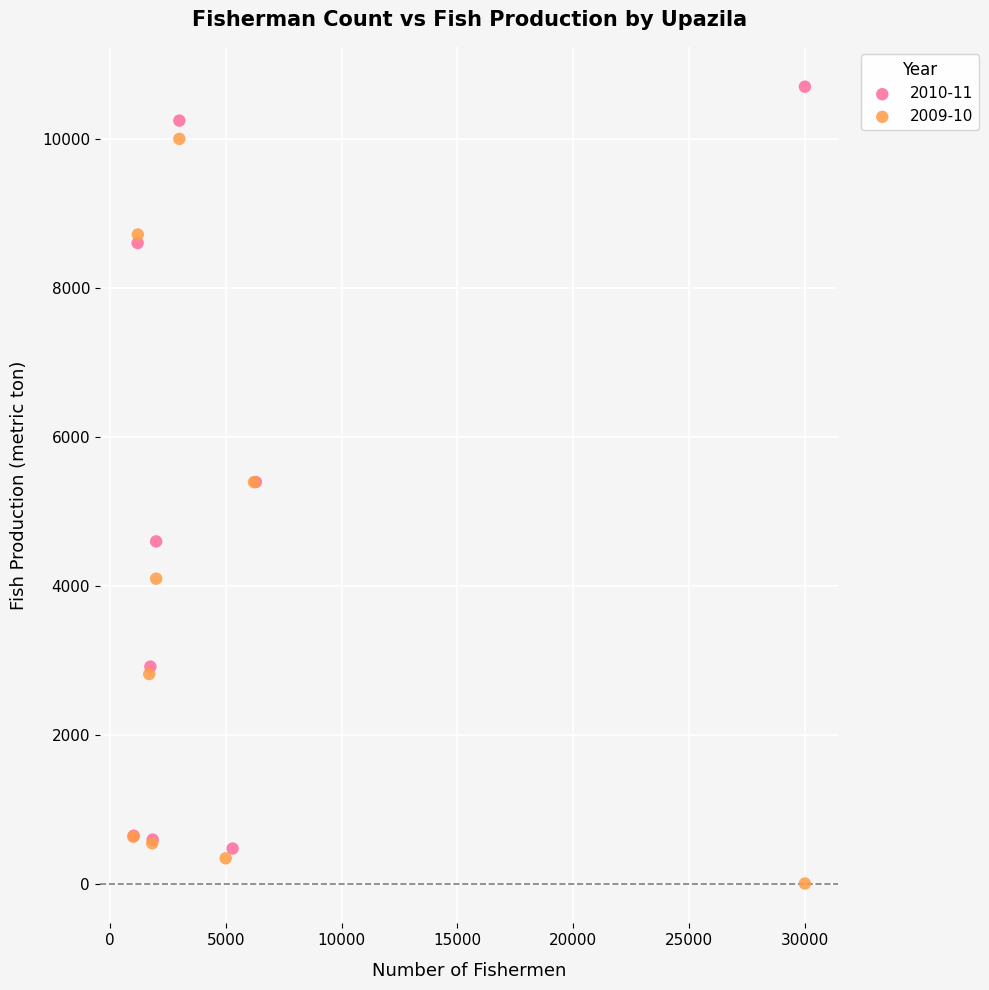

Which series reaches the maximum Y coordinate?

2010-11